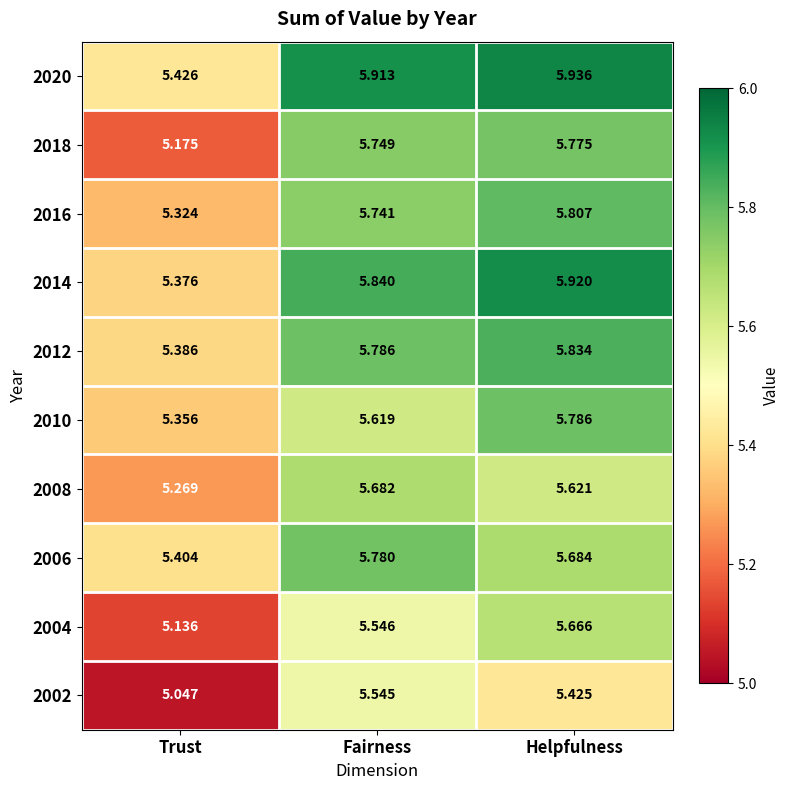

Is the value of 2006 at Helpfulness greater than the value of 2018 at Trust?

Yes